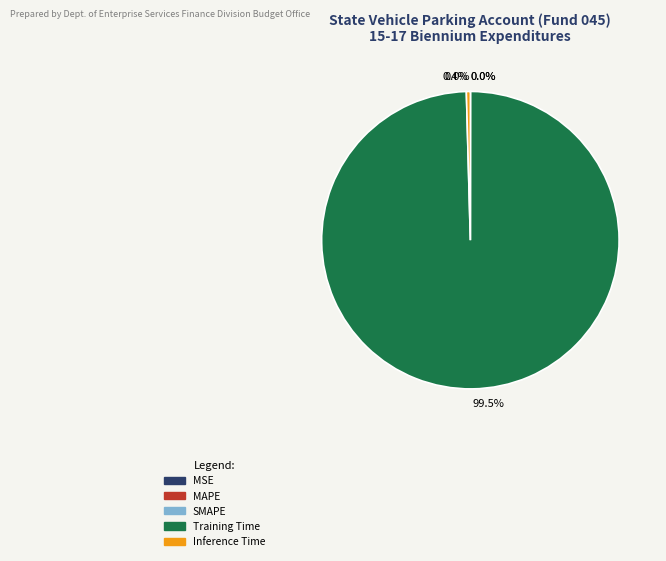

Which category accounts for the majority?

Training Time